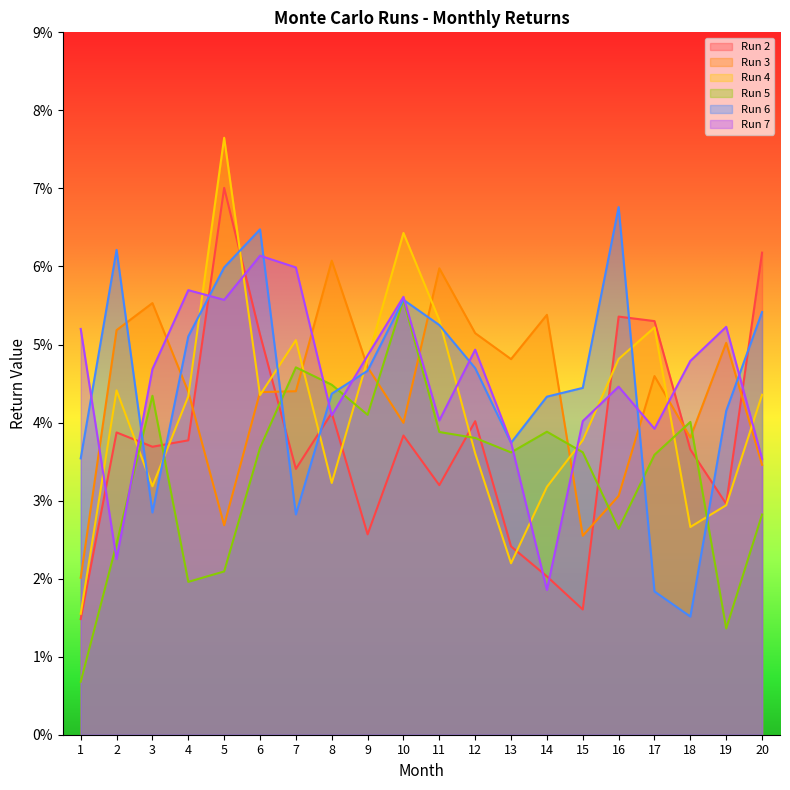

Which category has the highest value in the Run 2 series?

5